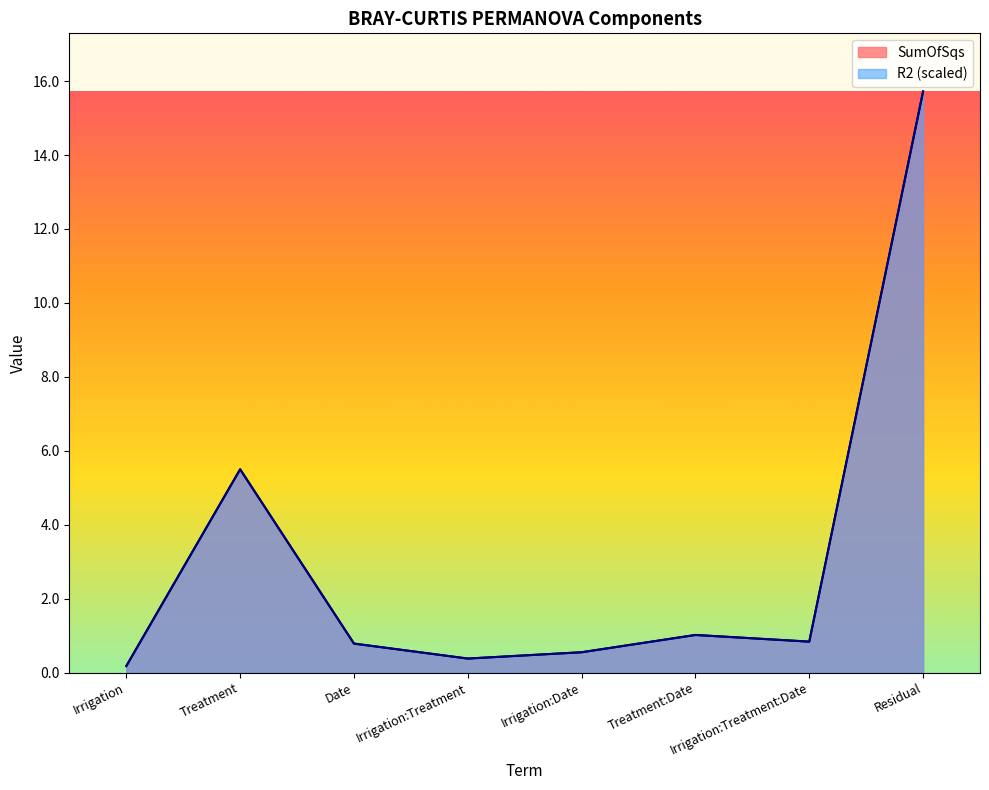

What is the difference between the second highest and minimum values in the SumOfSqs series?

5.3